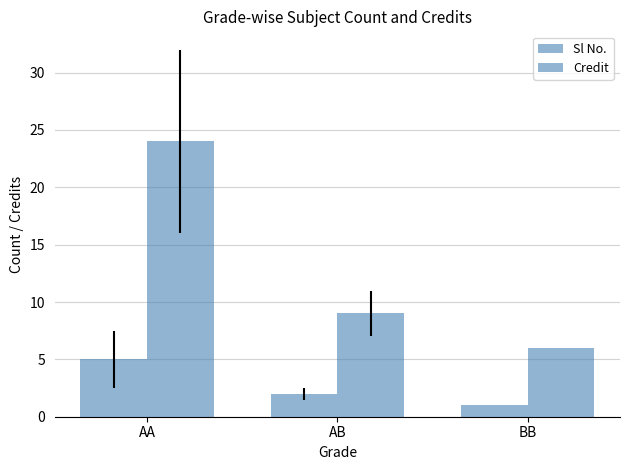

What is the approximate value of Credit at AA, to the nearest 5?

25